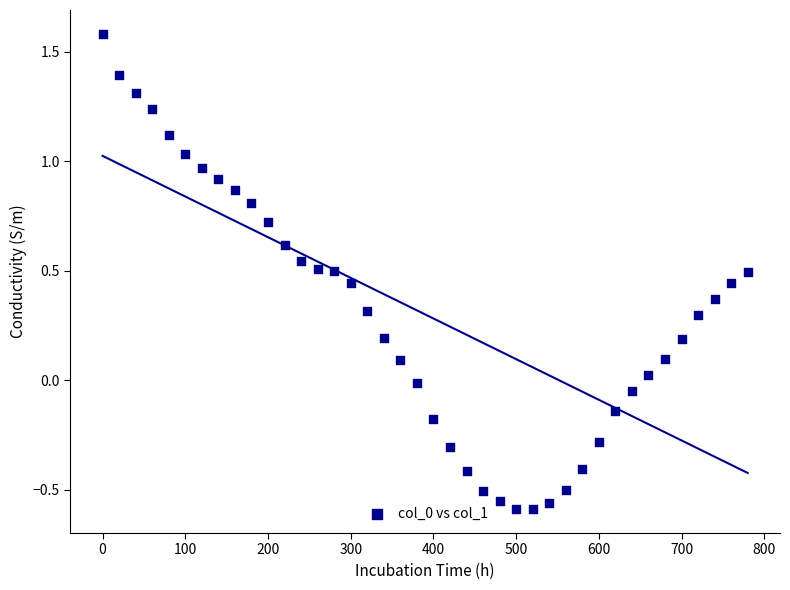

What is the range of Y values (max minus min)?

2.2